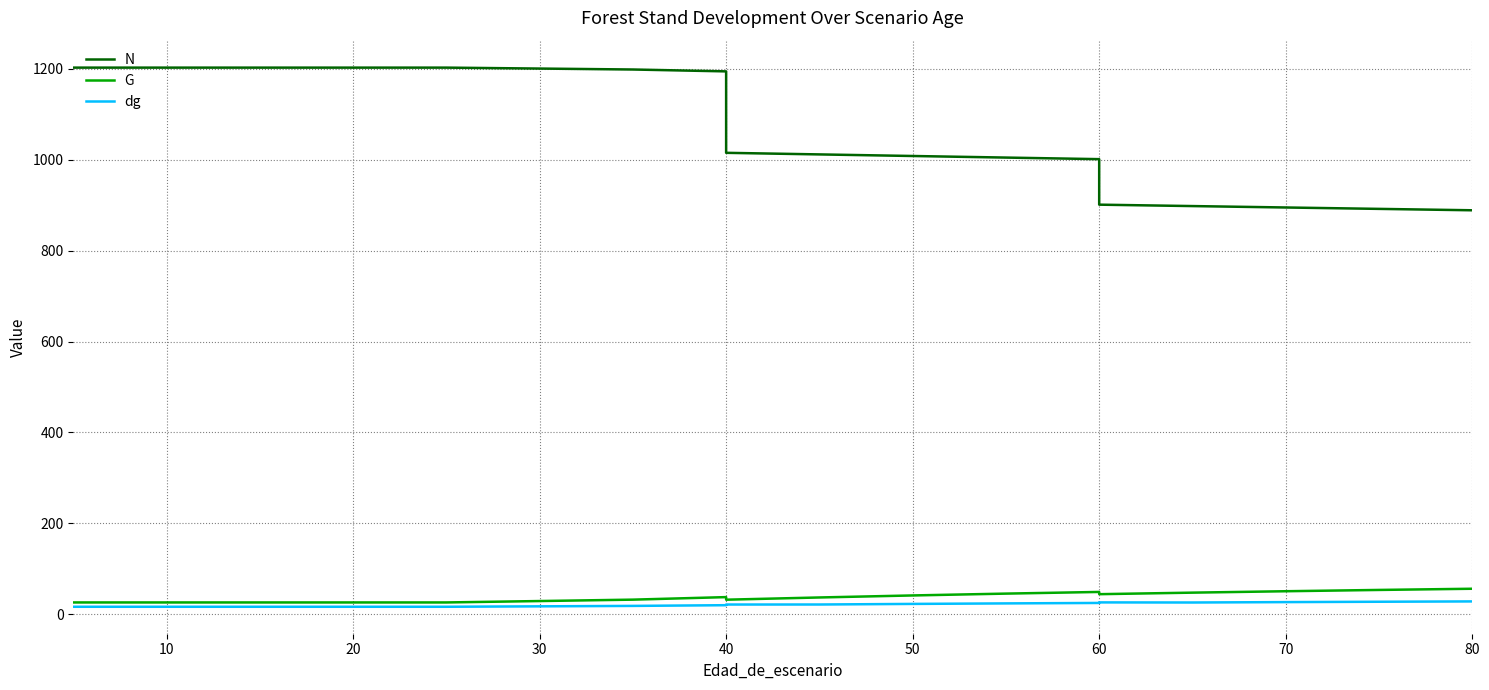

What is the difference between the highest and lowest values at 10?

1185.9